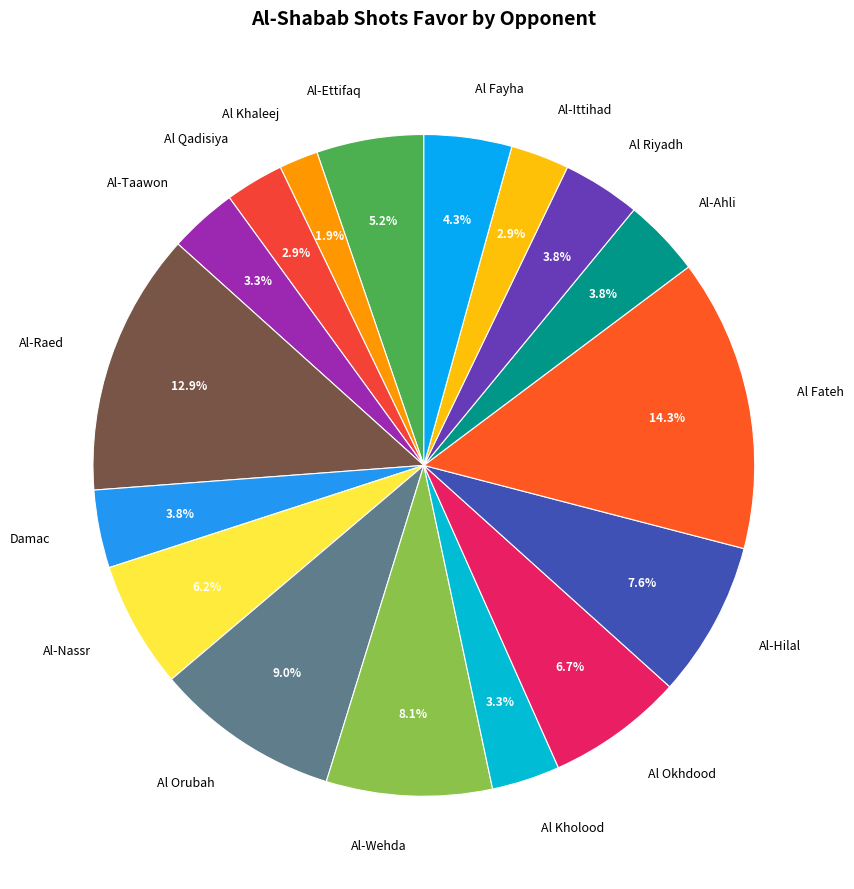

To the nearest percent, what is the average slice percentage?

6%